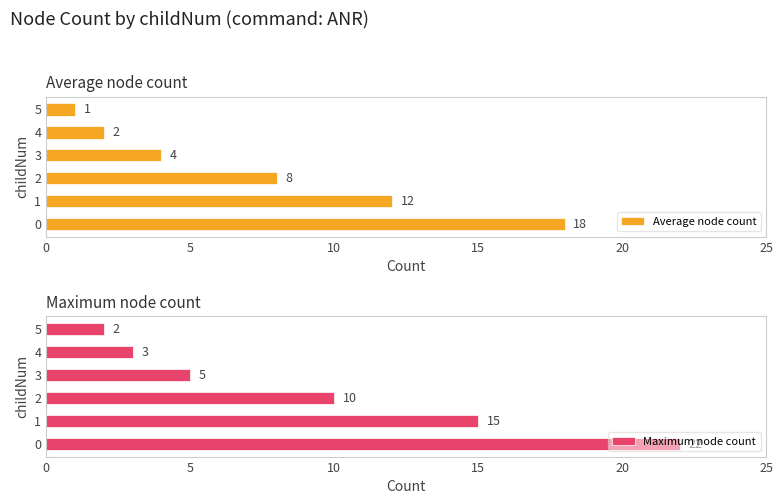

What is the difference between the Average node count values at 5 and 2?

7